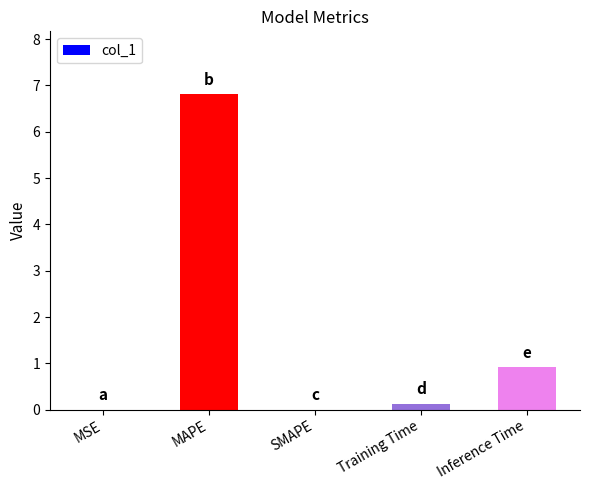

The value at MAPE is 6.8. True or false?

True